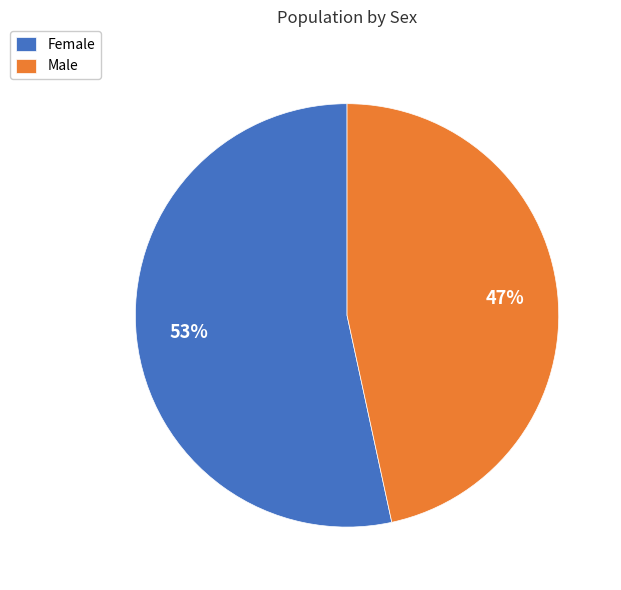

Rank the categories by value from highest to lowest.

Female, Male